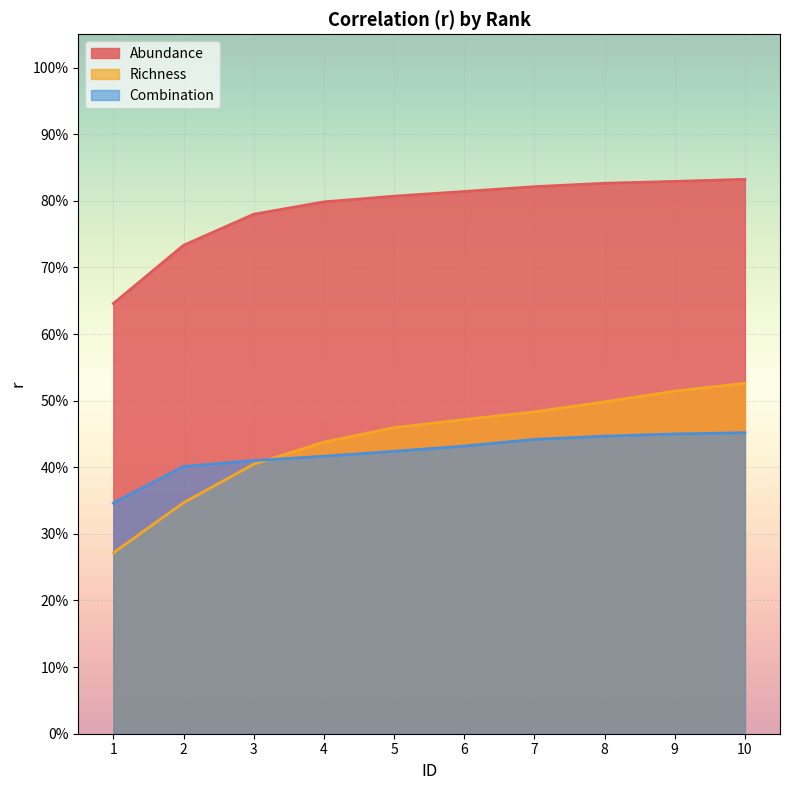

What is the smallest value displayed?

0.3